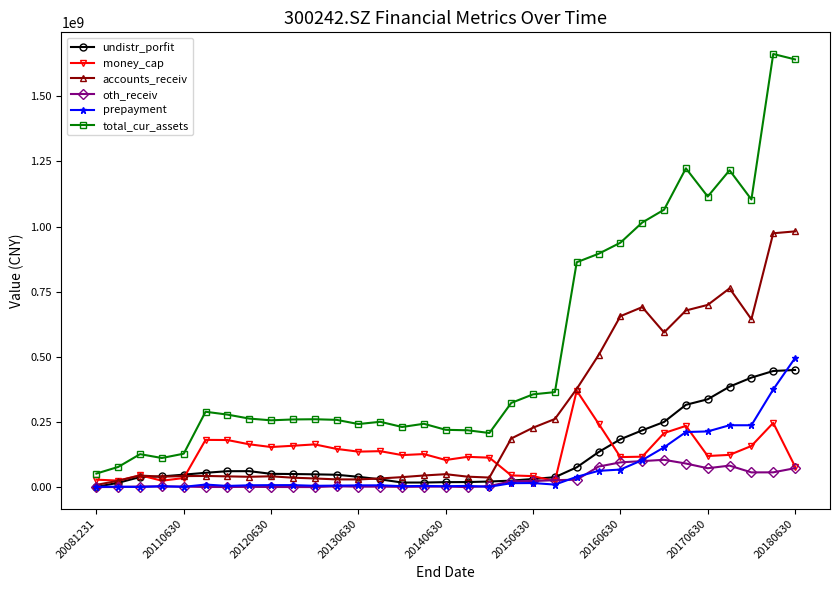

True or false: money_cap has more than 2 points higher than both neighbors.

True